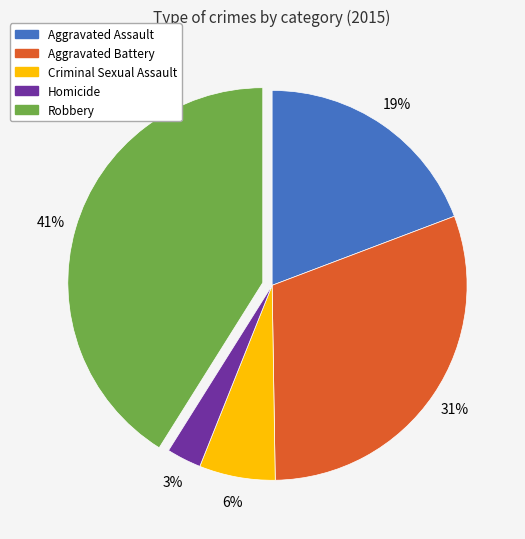

What percentage is the Homicide slice, to the nearest percent?

3%